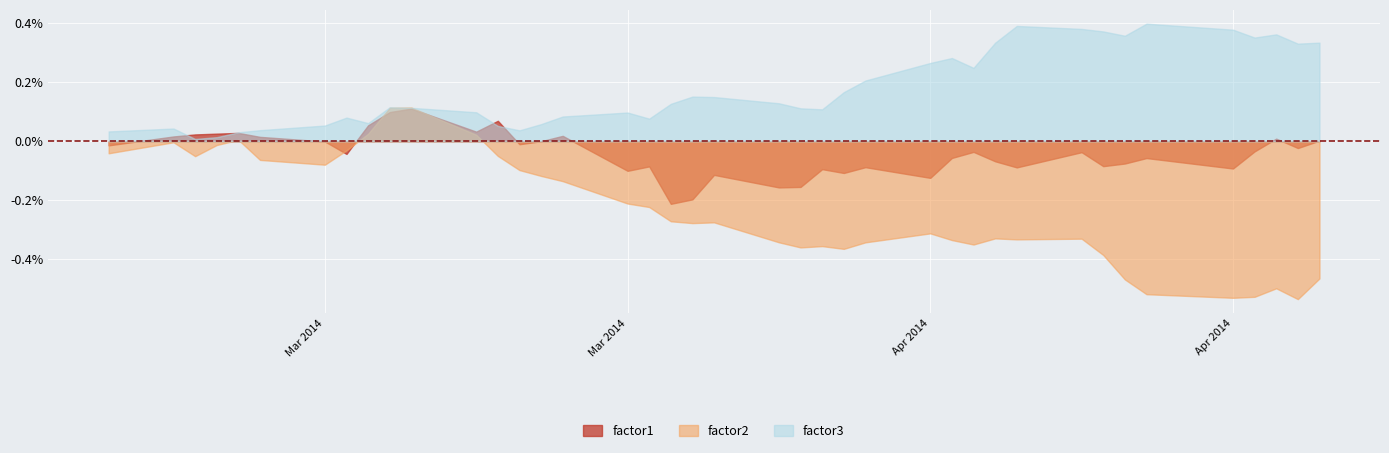

Rank the series by their average value, from lowest to highest.

factor2, factor1, factor3